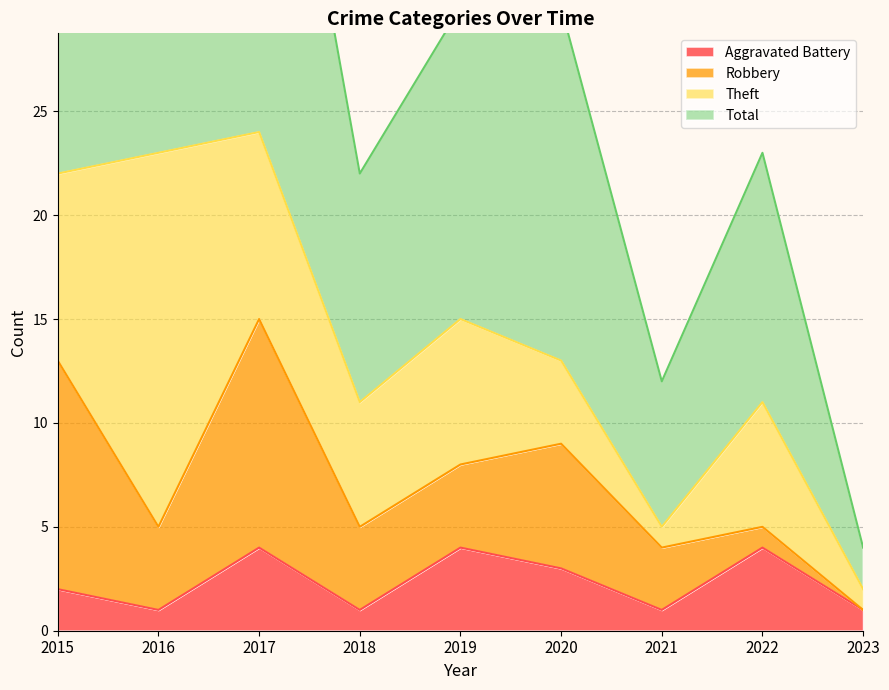

True or false: Aggravated Battery and Total cross at least once.

False